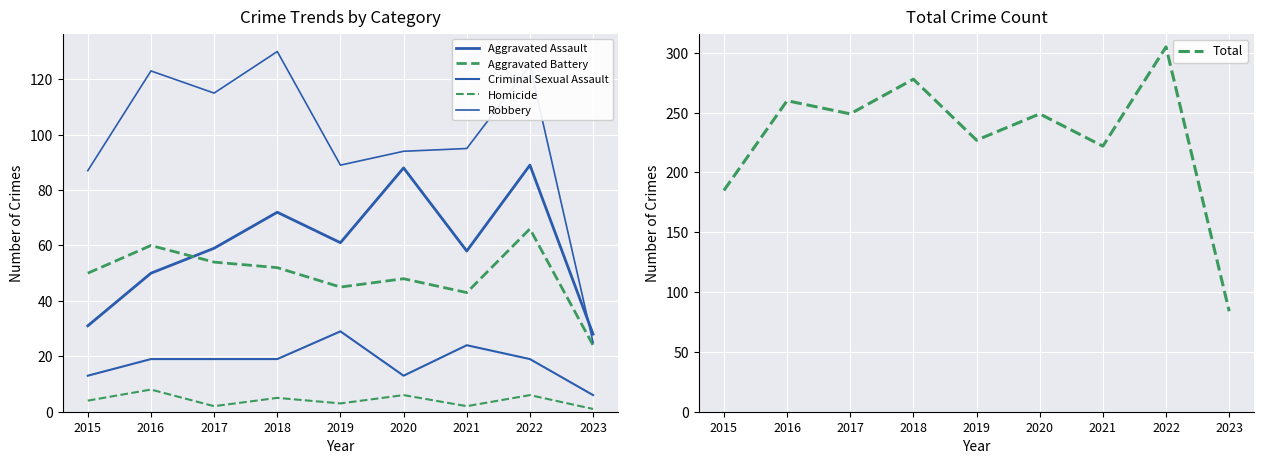

Rank the categories by Criminal Sexual Assault value from lowest to highest.

2023, 2015, 2020, 2016, 2017, 2018, 2022, 2021, 2019